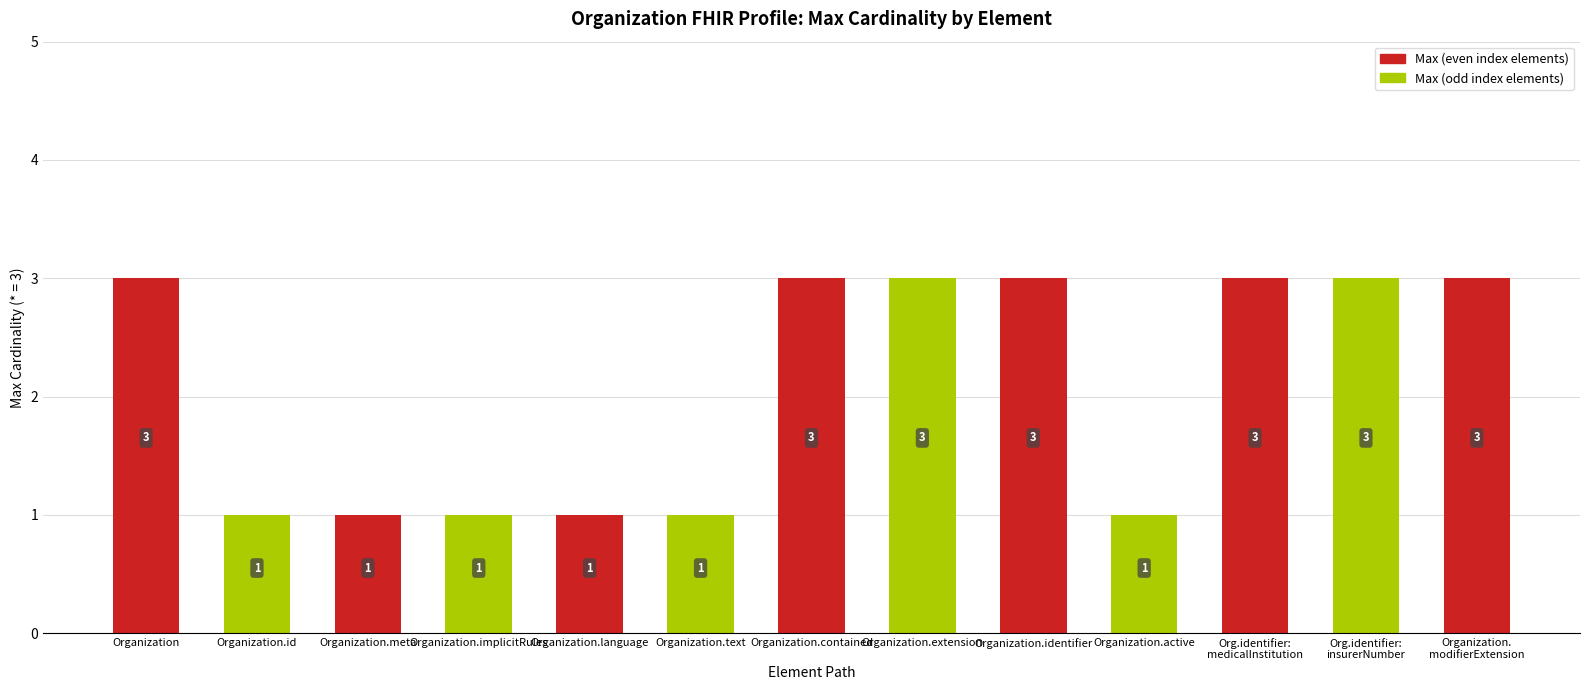

What is the sum of the values at Organization and Org.identifier:
medicalInstitution?

6